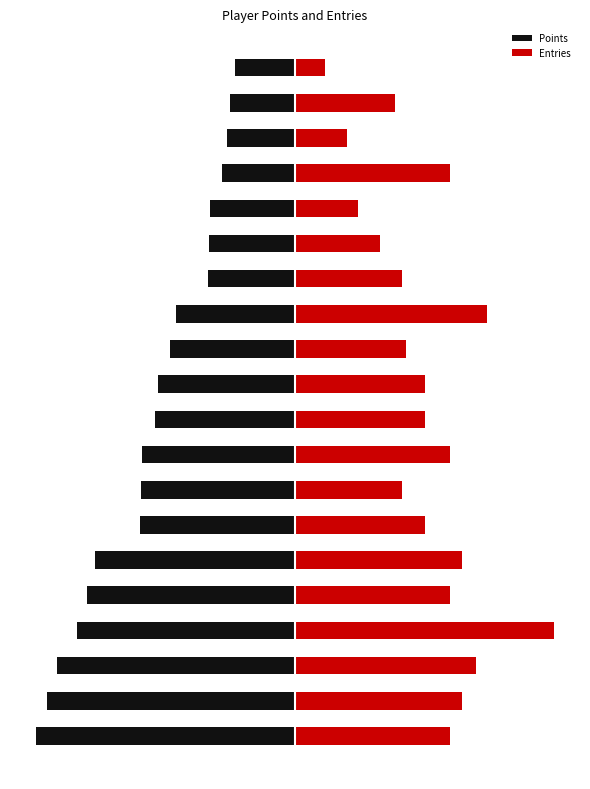

How many bars are there in total?

40